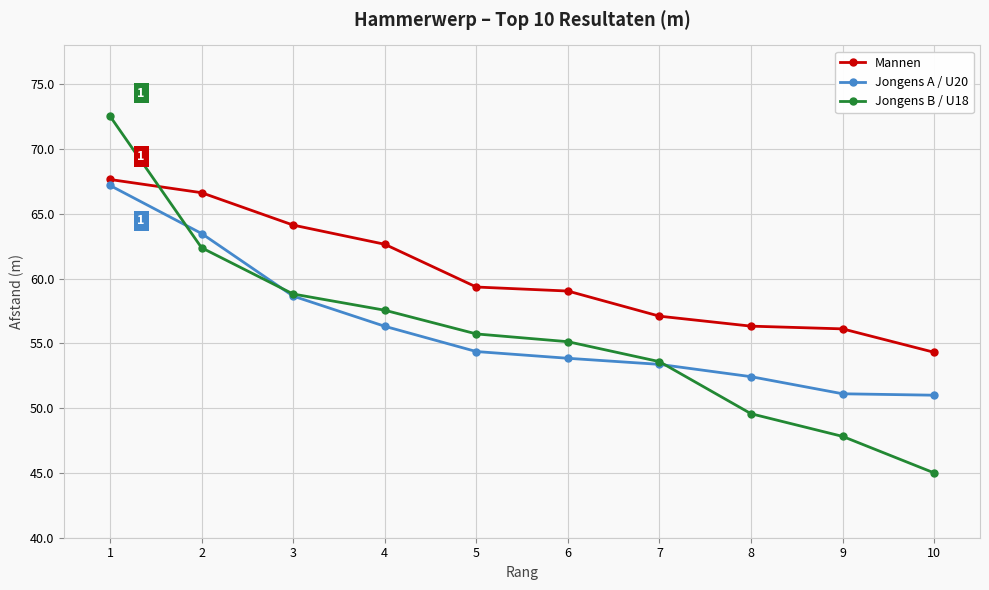

Count the number of data series in this chart.

3